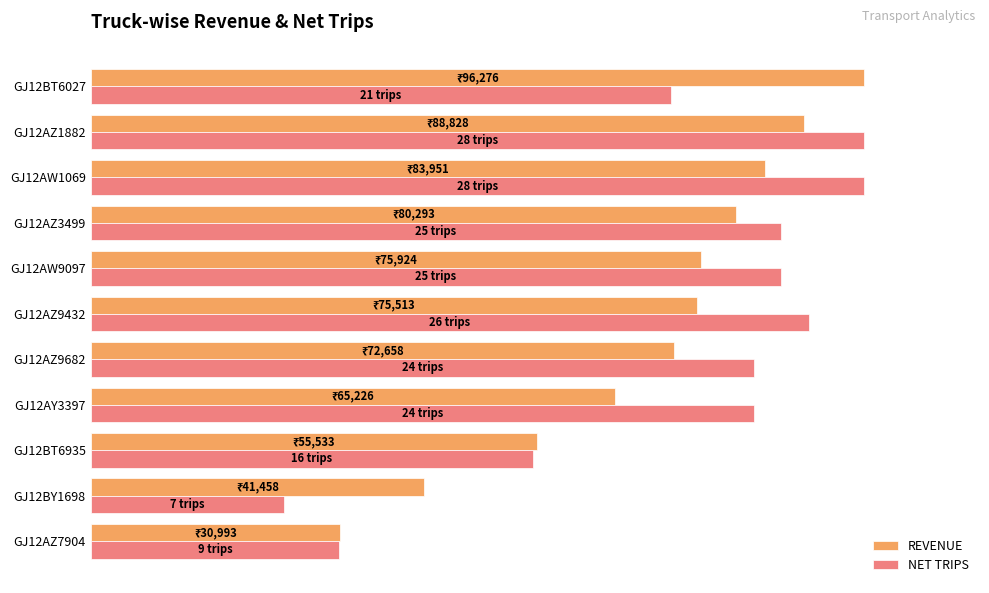

What are all the series names shown in the legend?

REVENUE, NET TRIPS